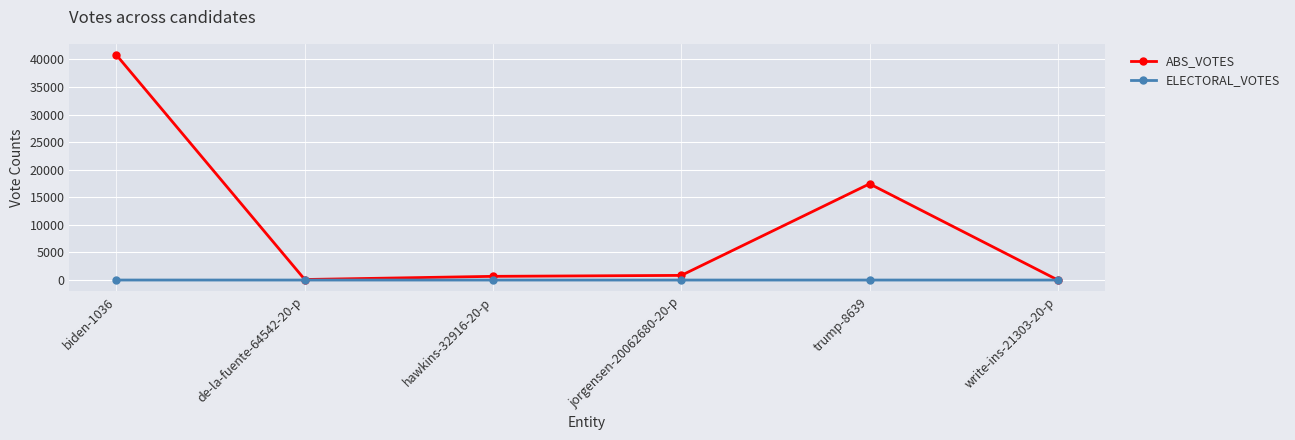

What is the label of the 2nd point from the right?

trump-8639